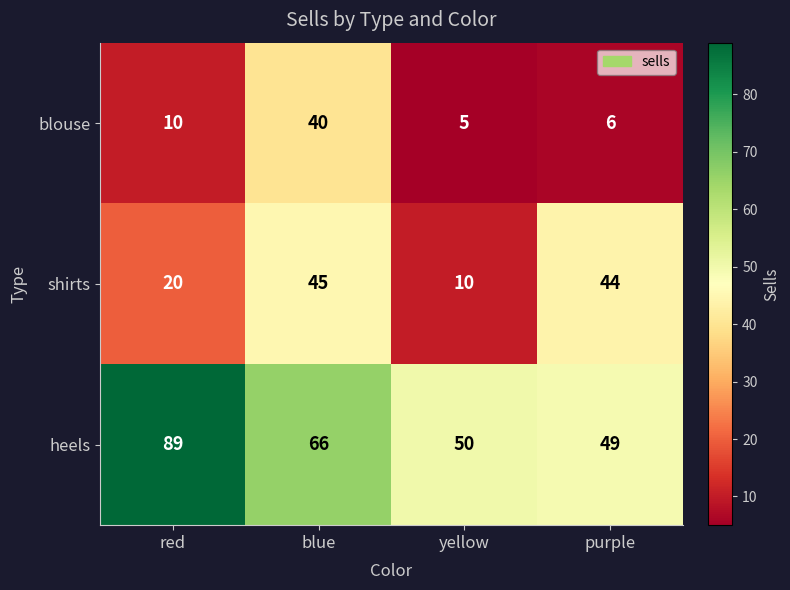

What is the spread (max minus min) of values at blue?

26